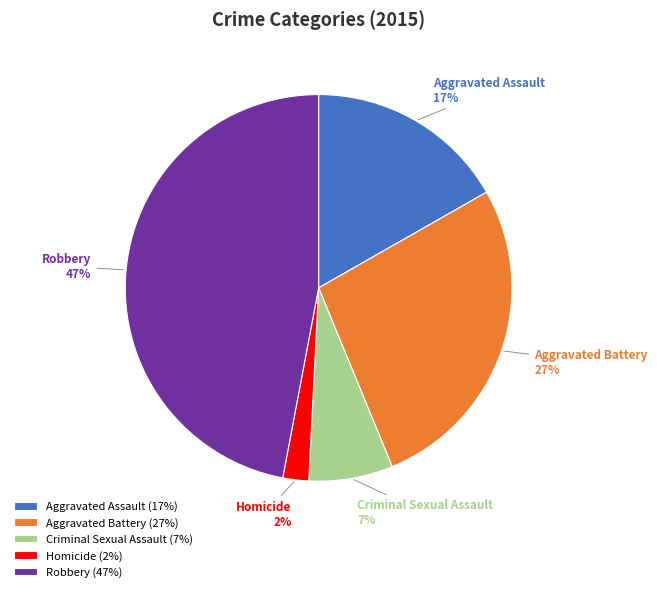

Is it true that Criminal Sexual Assault is 17% of the pie?

False